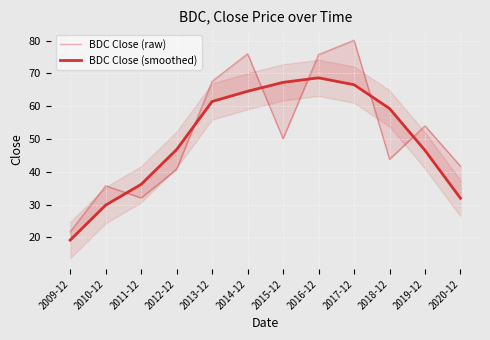

True or false: BDC Close (raw) has more than 1 interior local peaks.

True